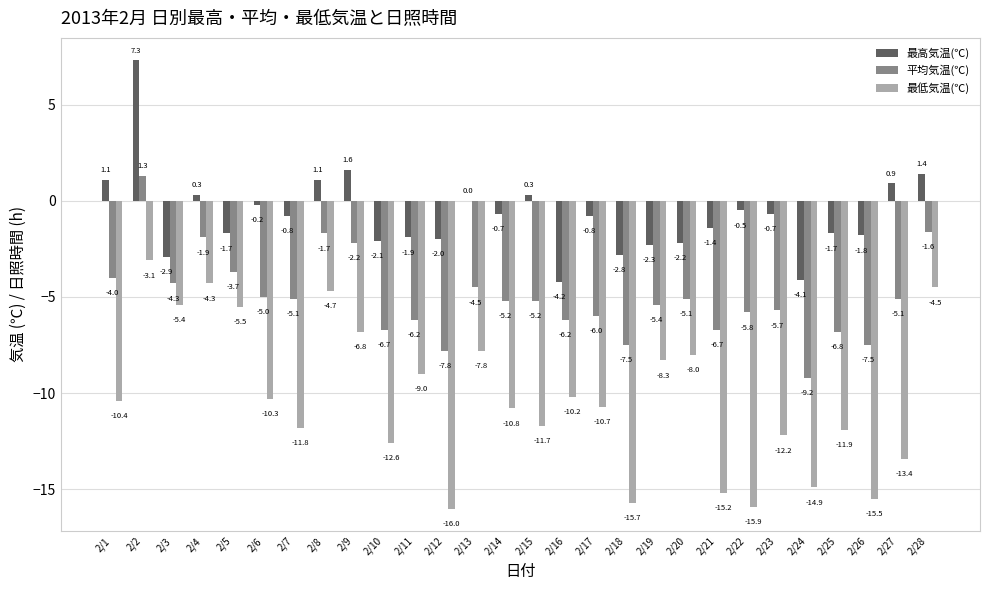

Is the value of 最低気温(℃) at 2/5 greater than the value of 平均気温(℃) at 2/1?

No